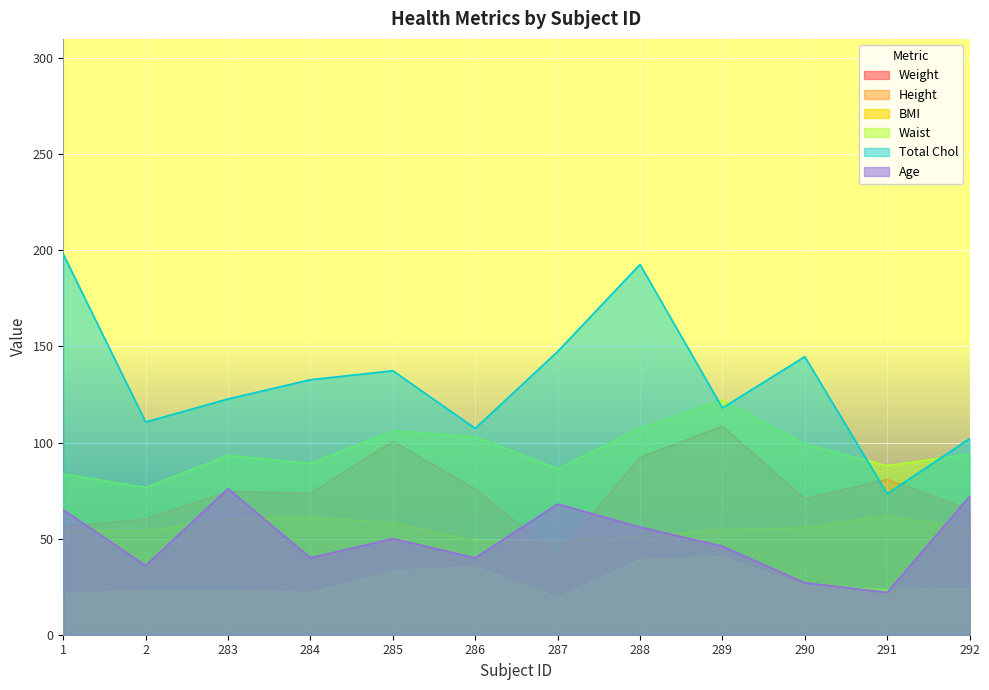

Is the value of Age at 292 greater than the value of BMI at 285?

Yes